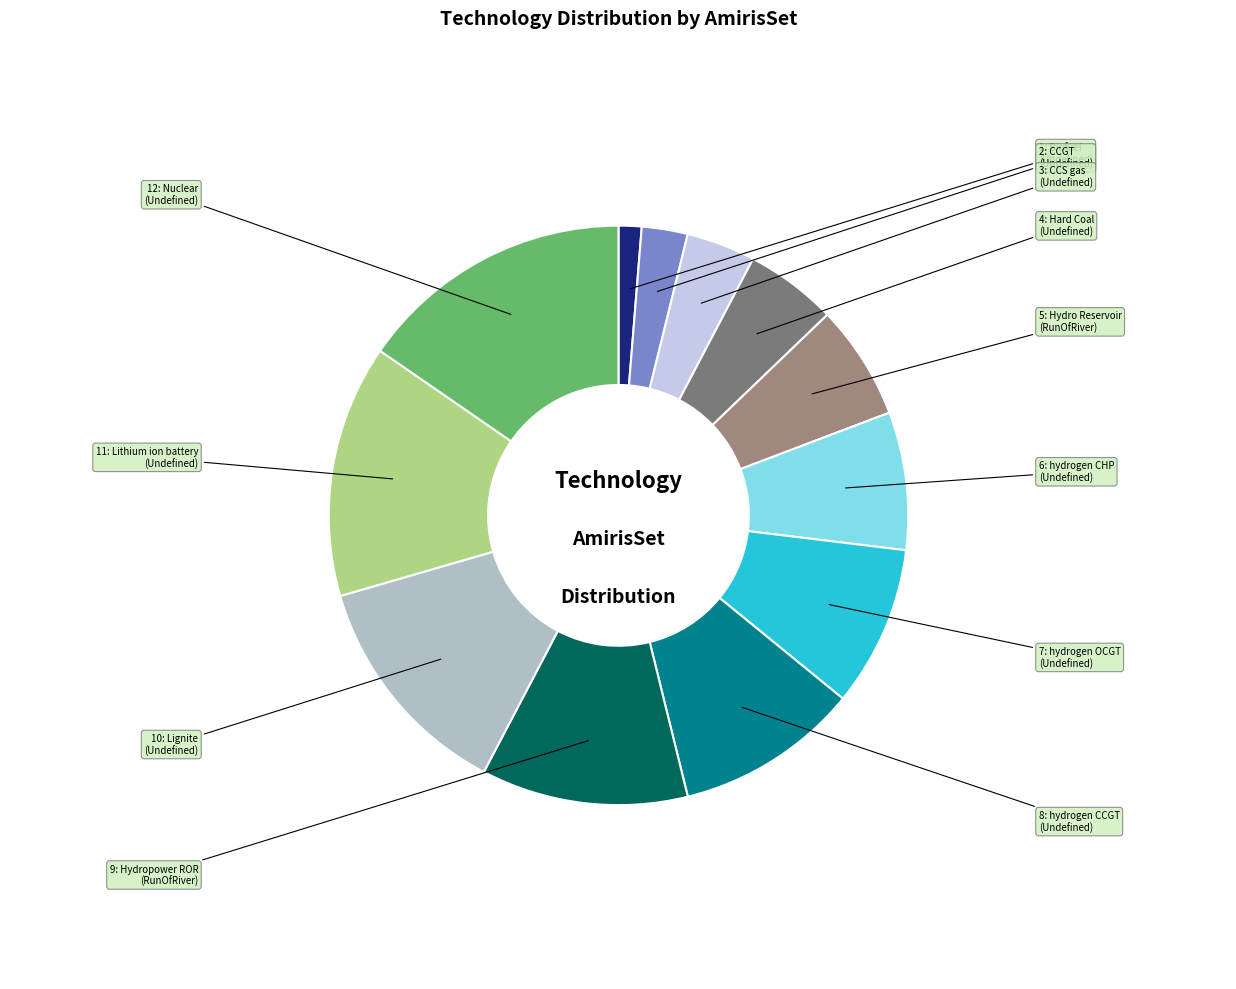

How many slices are in this pie chart?

12